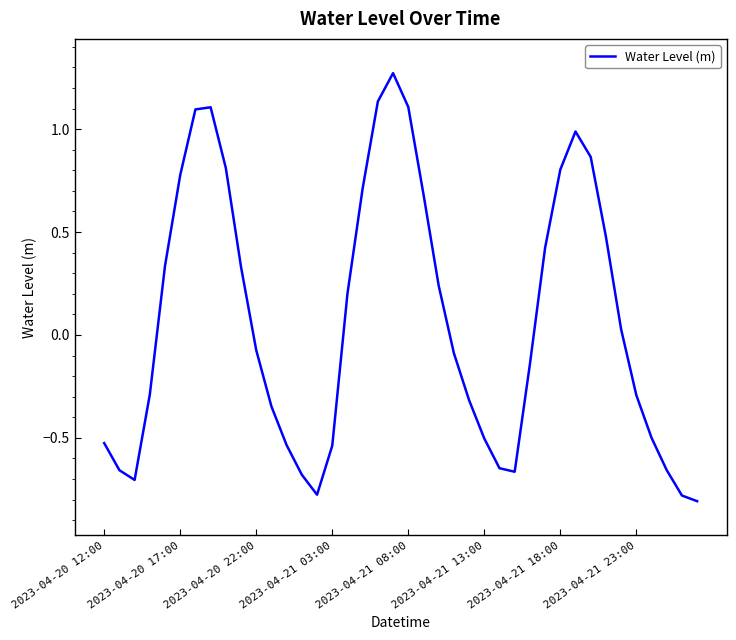

What is the difference between the maximum and minimum values?

2.1